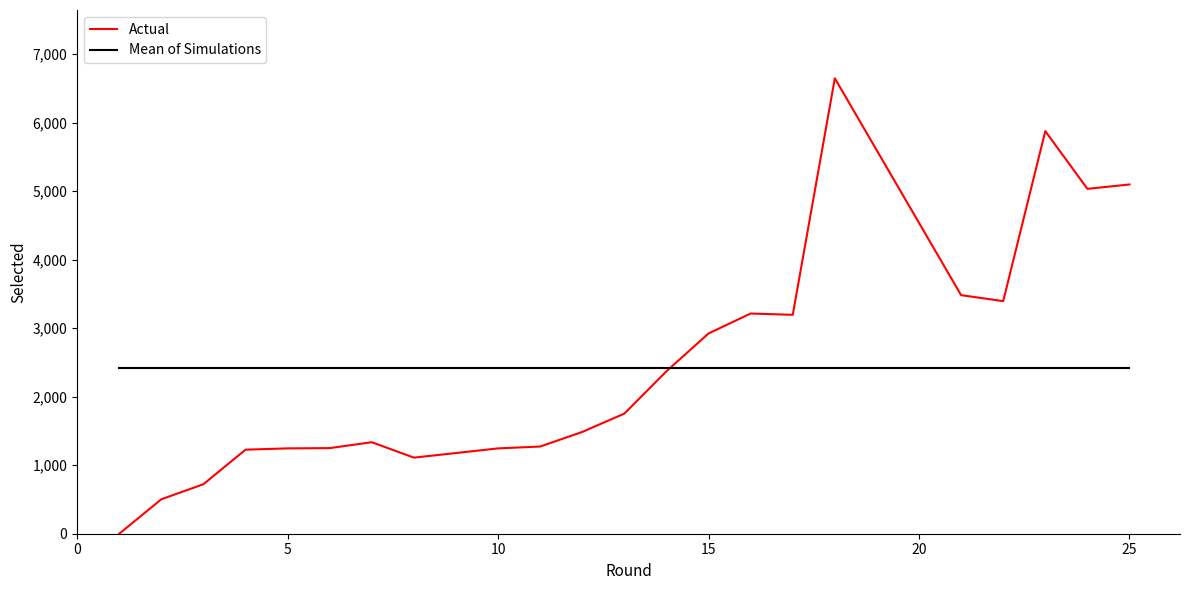

What is the average value of the Mean of Simulations series?

2416.5